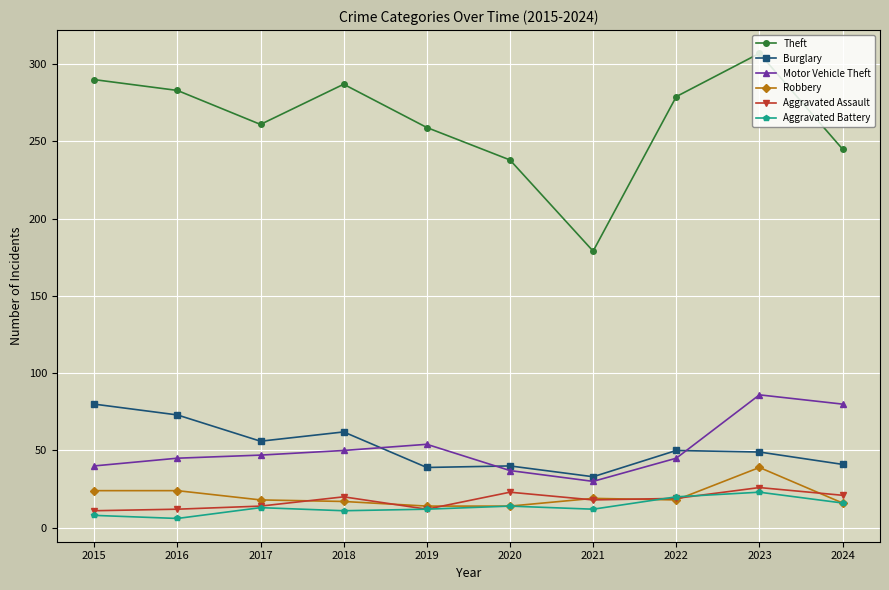

At which category does the chart reach its peak across all series?

2023